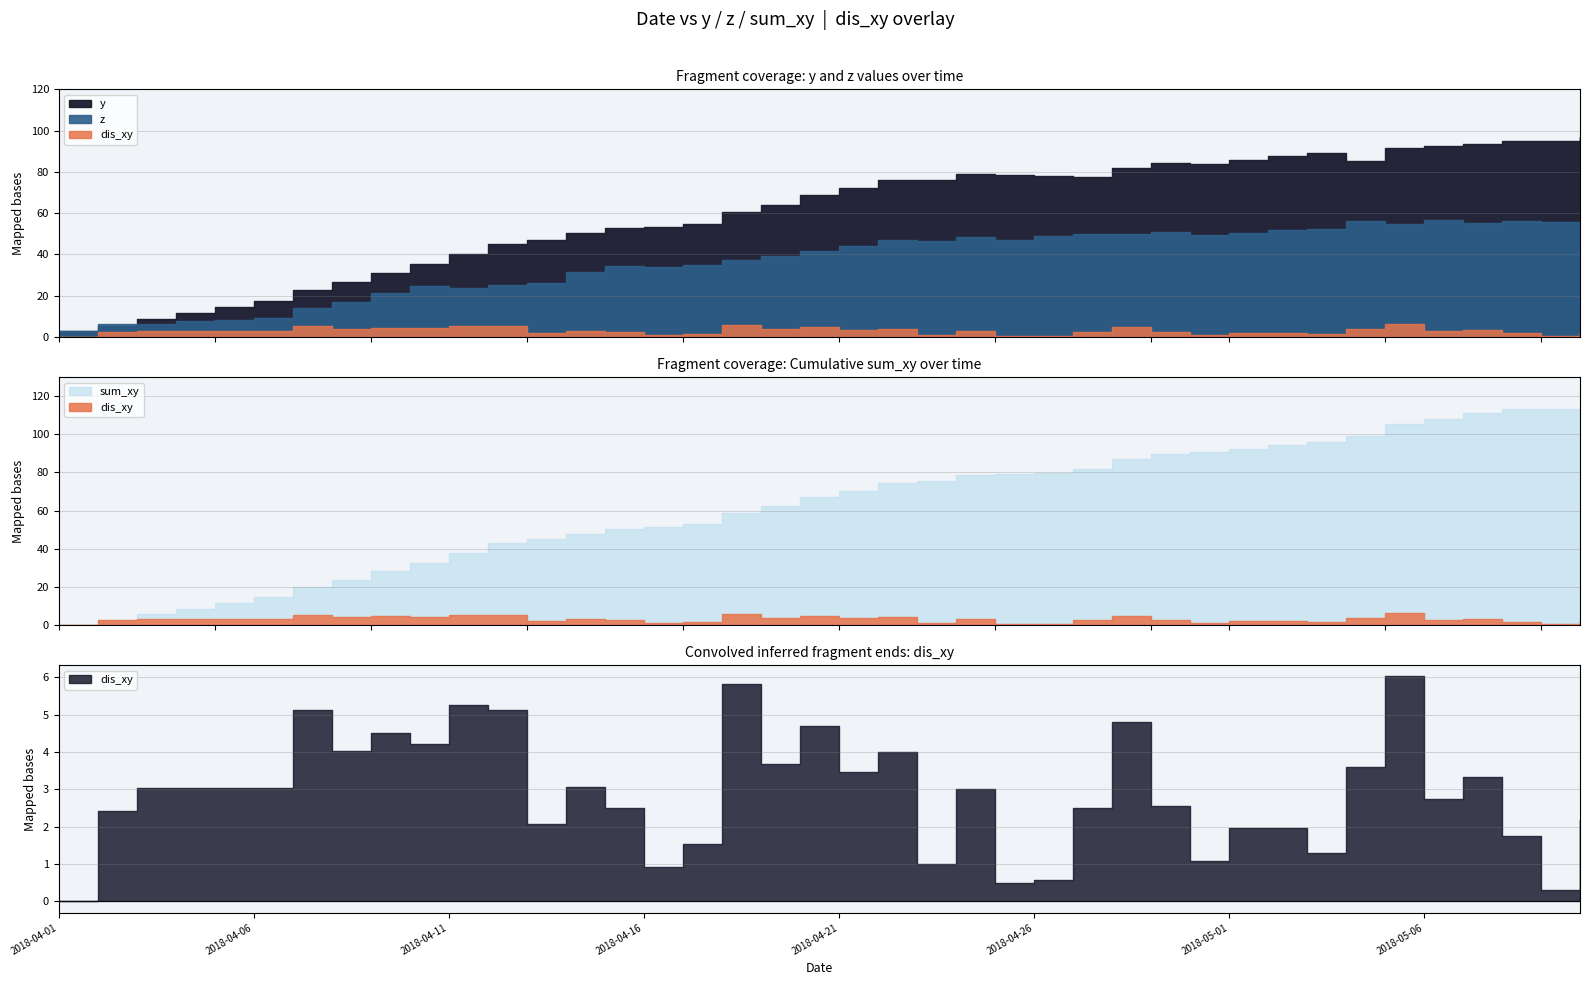

Is the value of dis_xy at 2018-05-10 greater than the value of y at 2018-05-03?

No